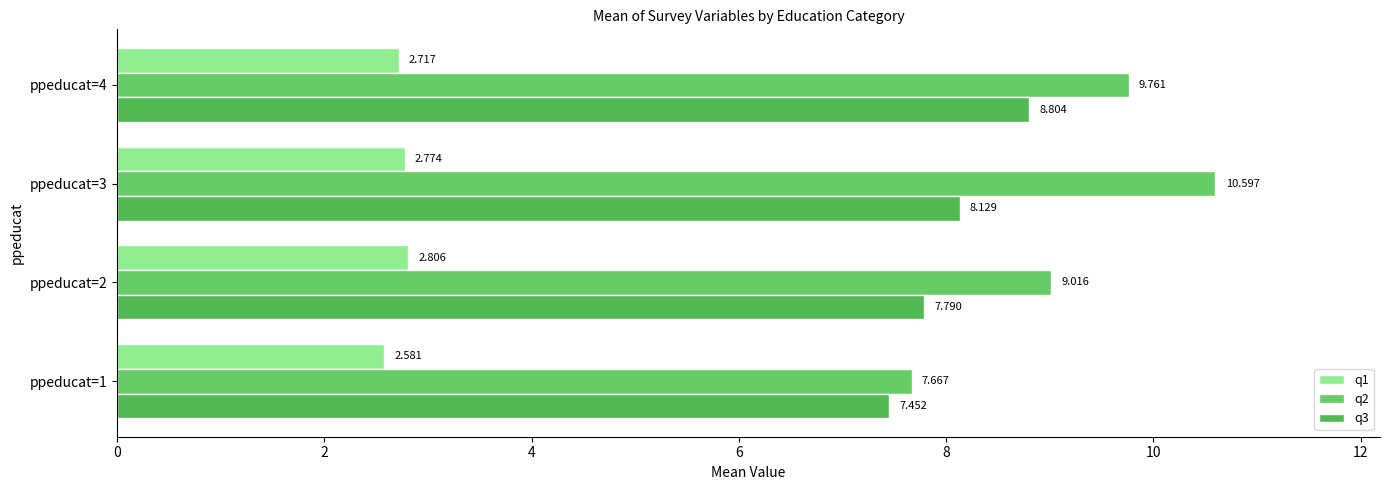

Count the number of data series in this chart.

3